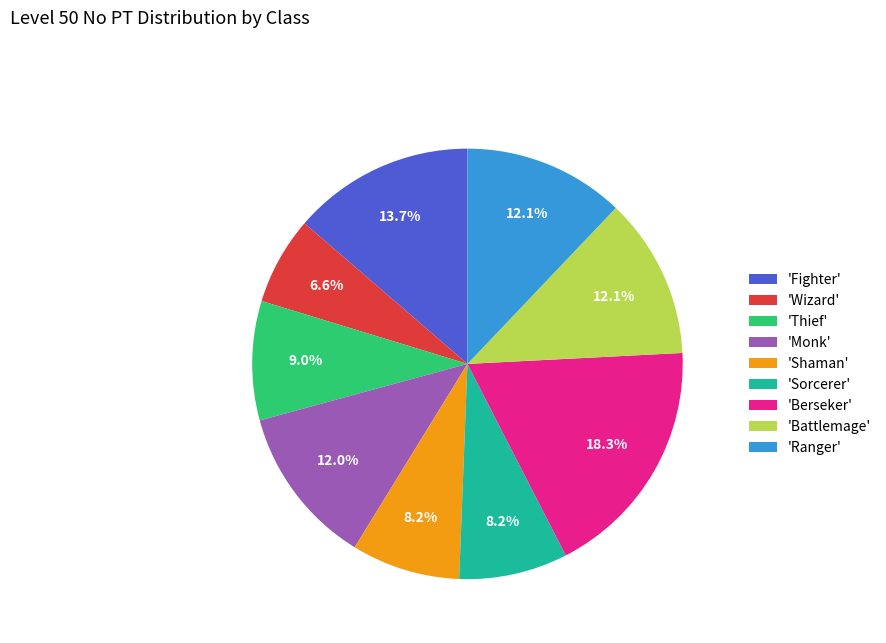

To the nearest percent, what is the difference between the largest and smallest slice percentages?

12%